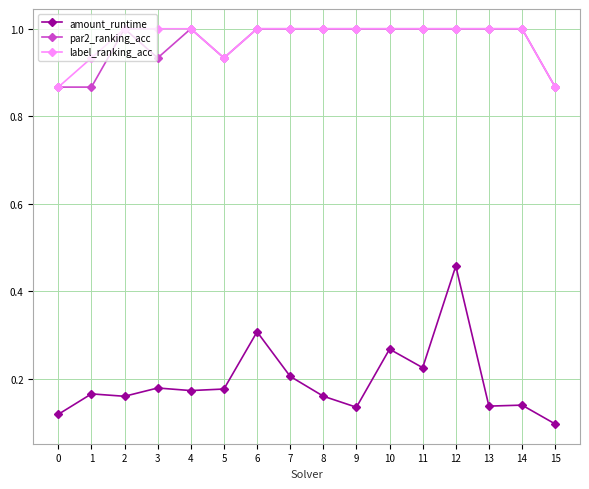

Rank the series at 1 from highest to lowest value.

label_ranking_acc, par2_ranking_acc, amount_runtime